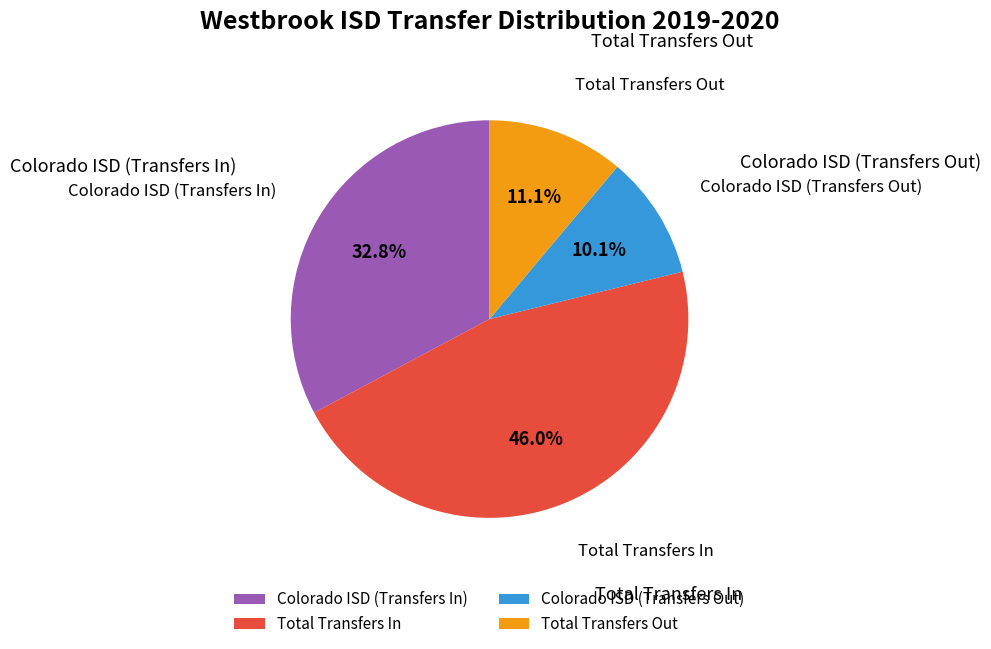

Which has a higher value, Colorado ISD (Transfers In) or Total Transfers In?

Total Transfers In